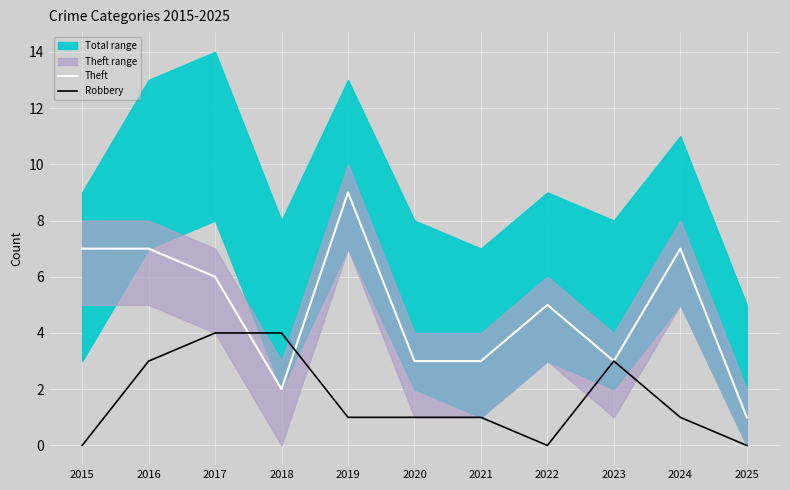

How many values in the Robbery series are below 1?

3